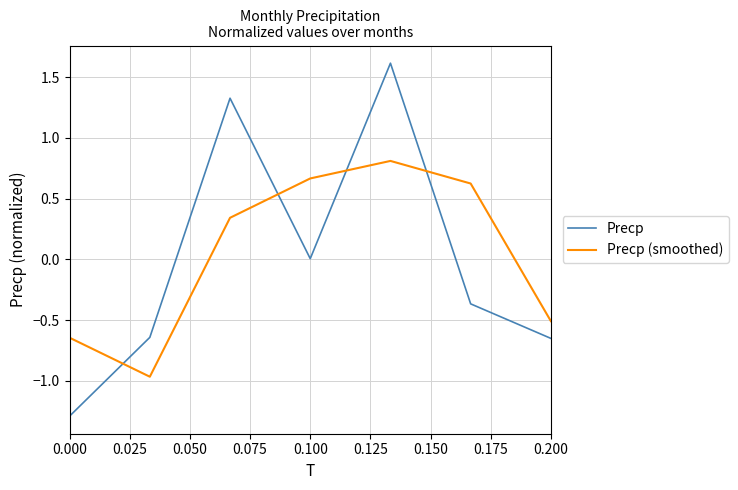

What is the difference between the maximum and minimum values in the Precp (smoothed) series?

1.8